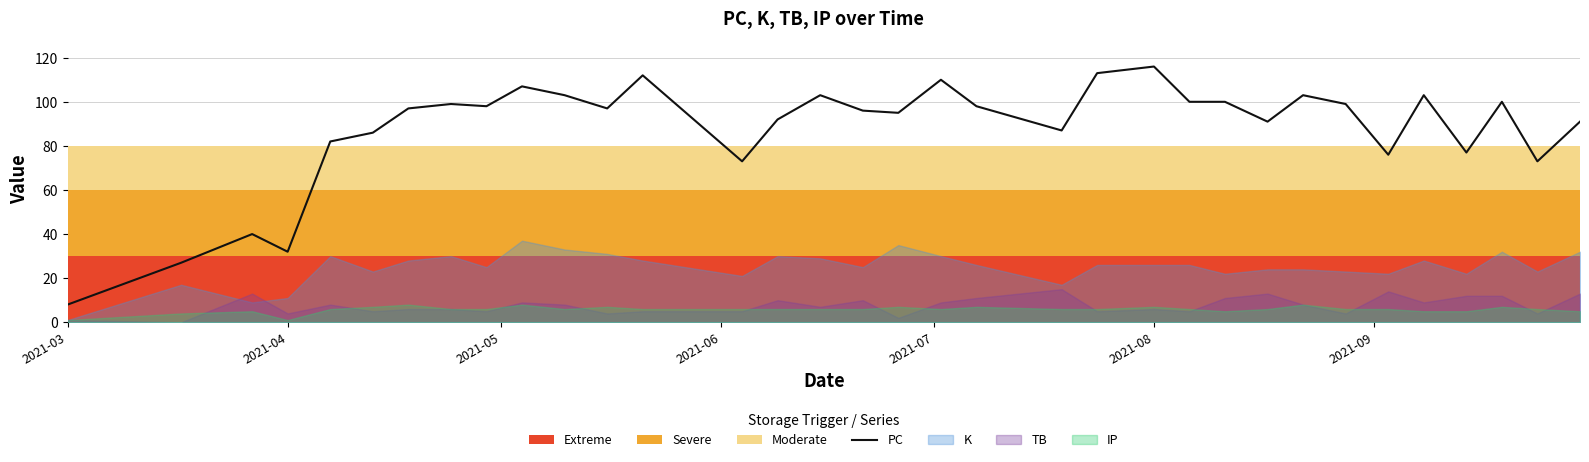

How many lines are shown in the chart?

1